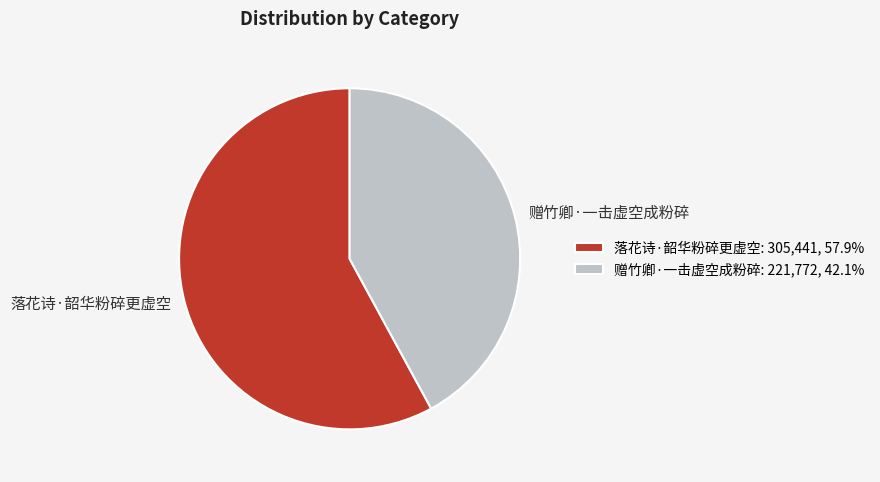

Does any single category account for the majority?

Yes